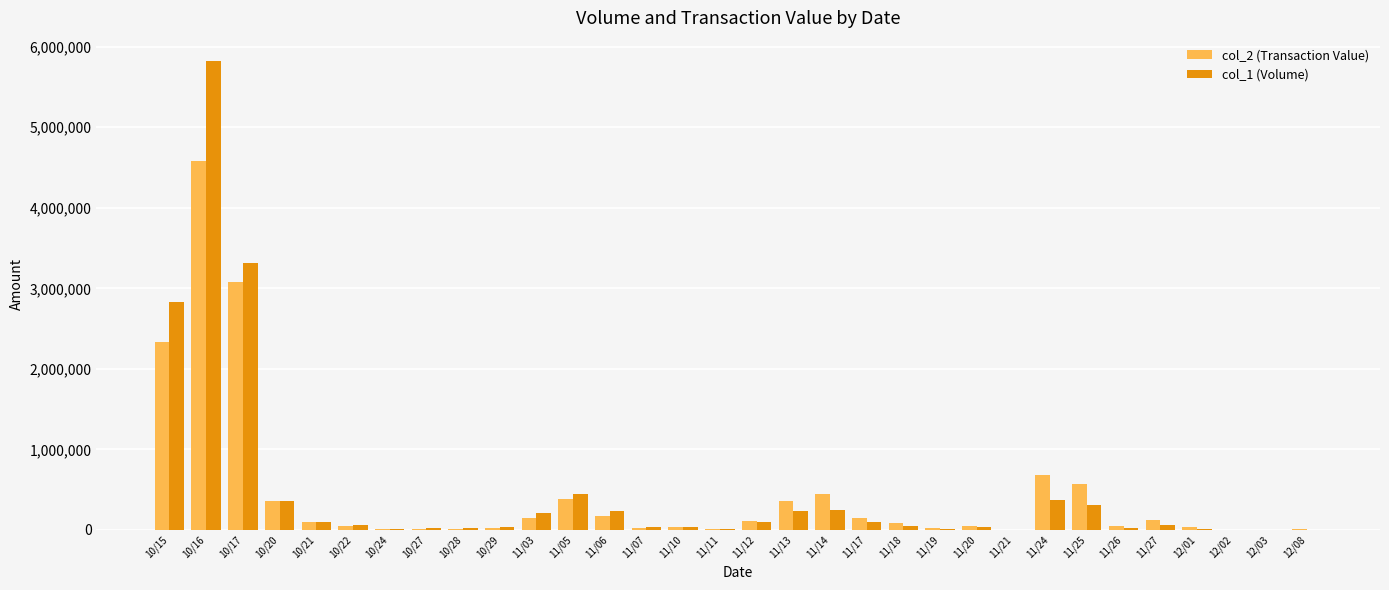

What is the sum of the col_2 (Transaction Value) values at 10/27 and 12/03?

15210